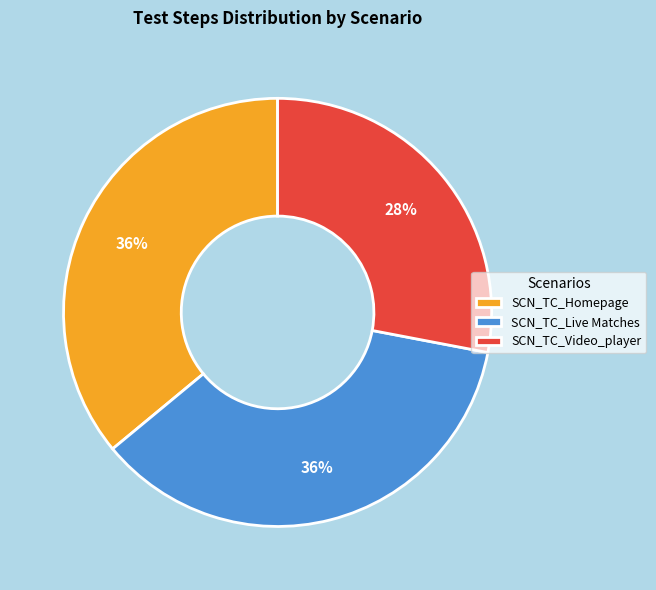

Is the sum of SCN_TC_Live Matches and SCN_TC_Homepage greater than half?

Yes